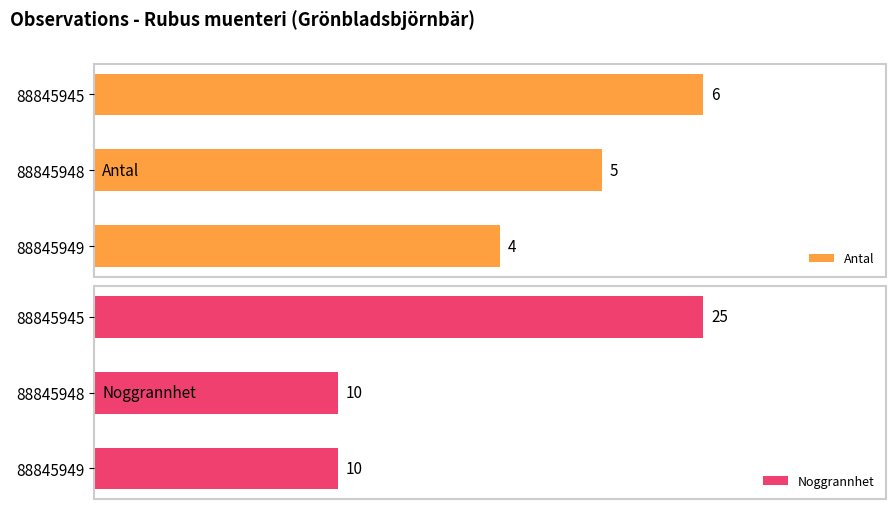

Reading left to right, list all the values displayed in this chart.

Antal: 4	5	6
Noggrannhet: 10	10	25